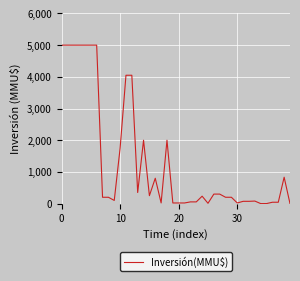

What is the greatest value displayed?

5000